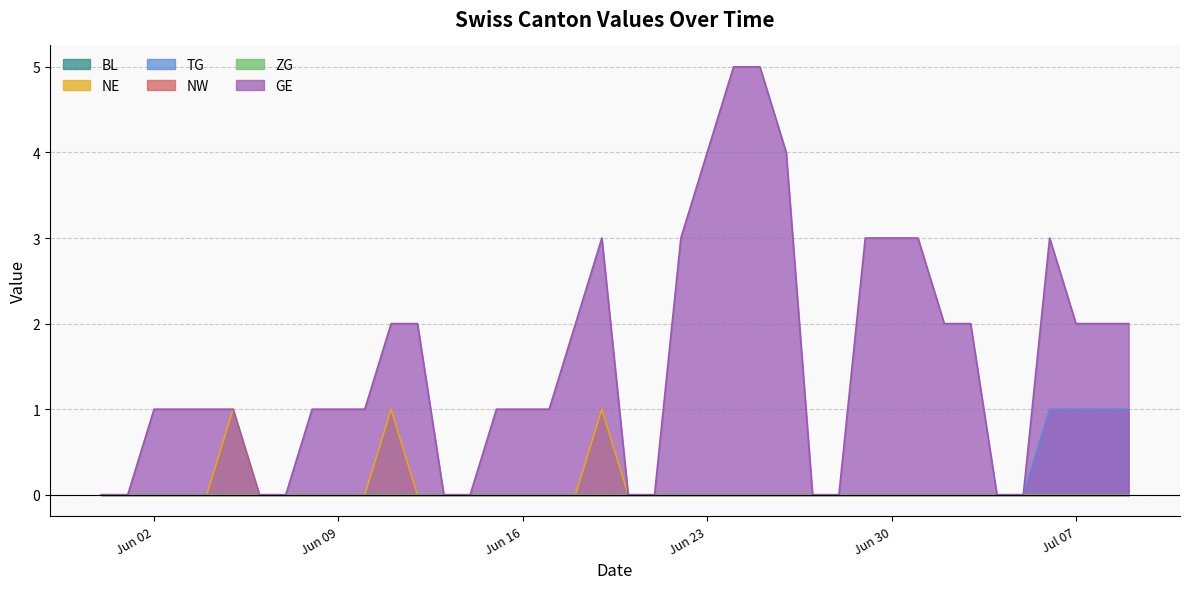

How many interior local peaks does the NE series have?

3